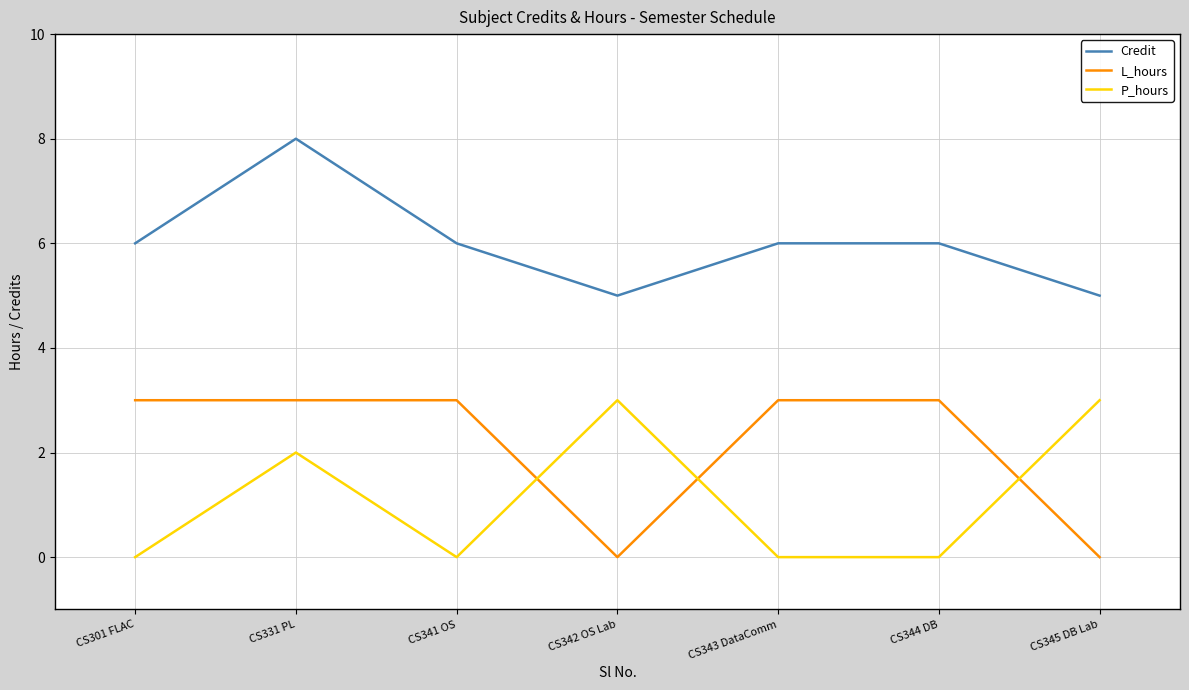

At which category is the sum across all series the highest?

CS331 PL